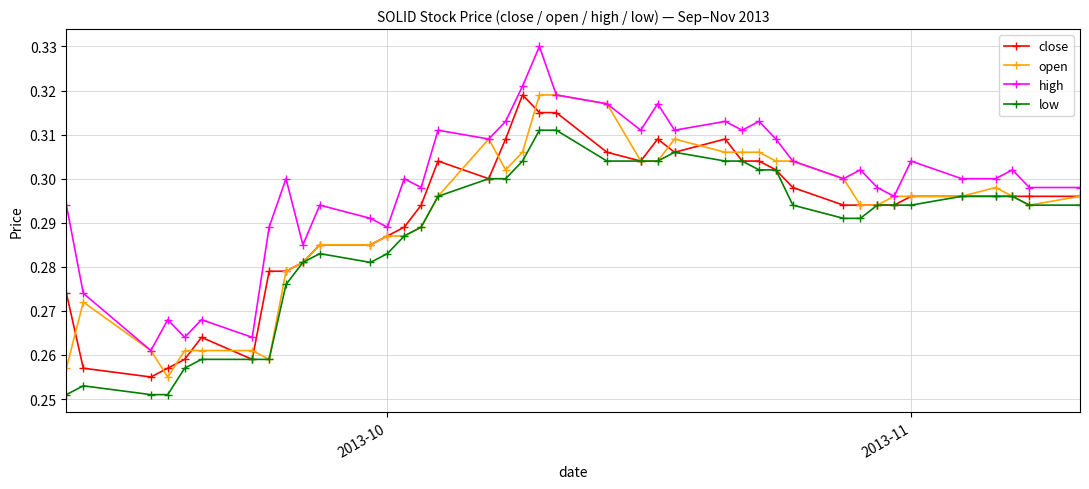

How many lines are shown in the chart?

4